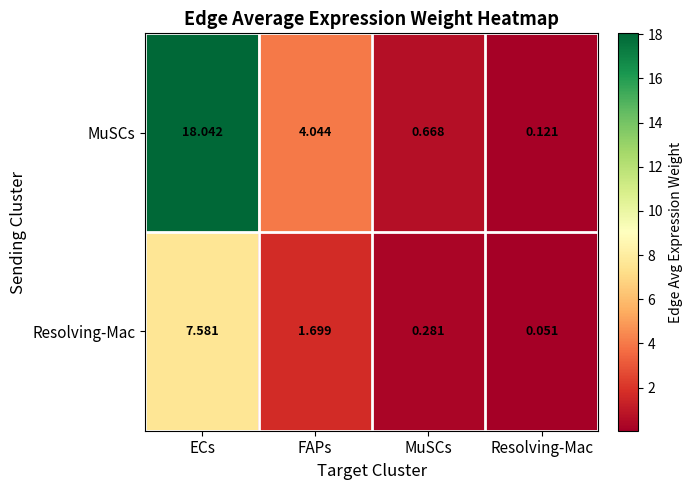

Which category has the lowest value in the Resolving-Mac series?

Resolving-Mac